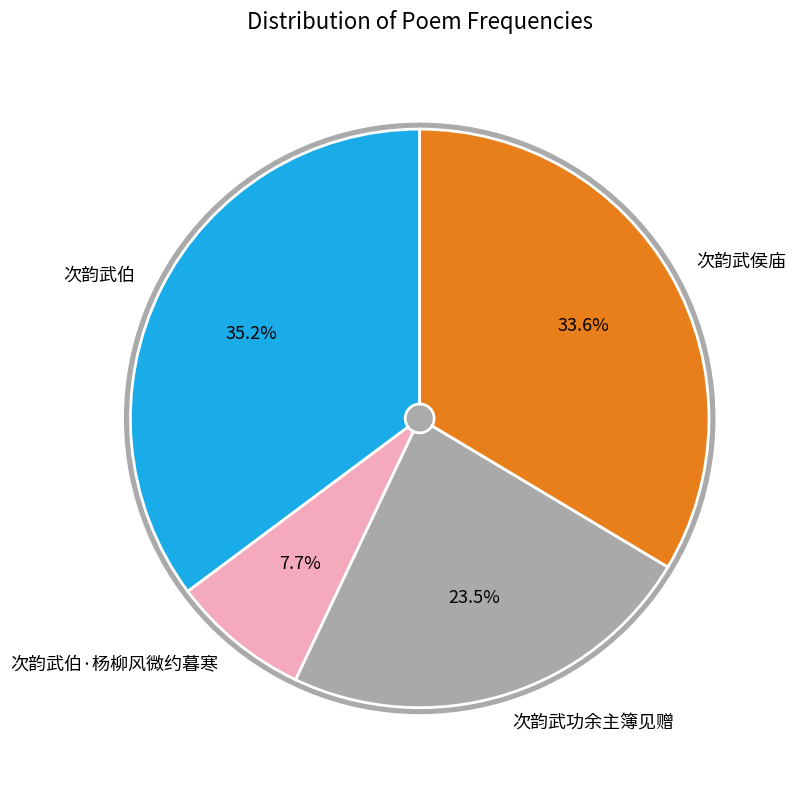

Which category has the biggest portion of the pie?

次韵武伯